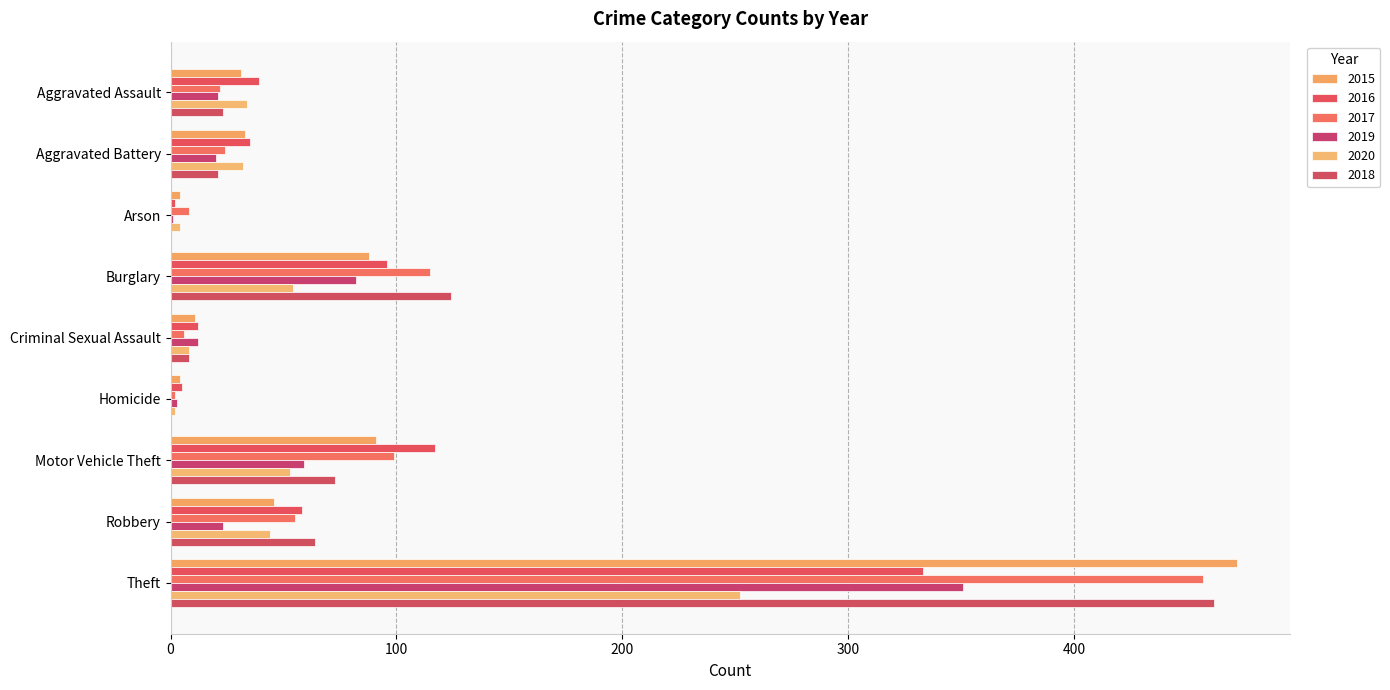

What is the difference between the 2018 values at Aggravated Battery and Theft?

441